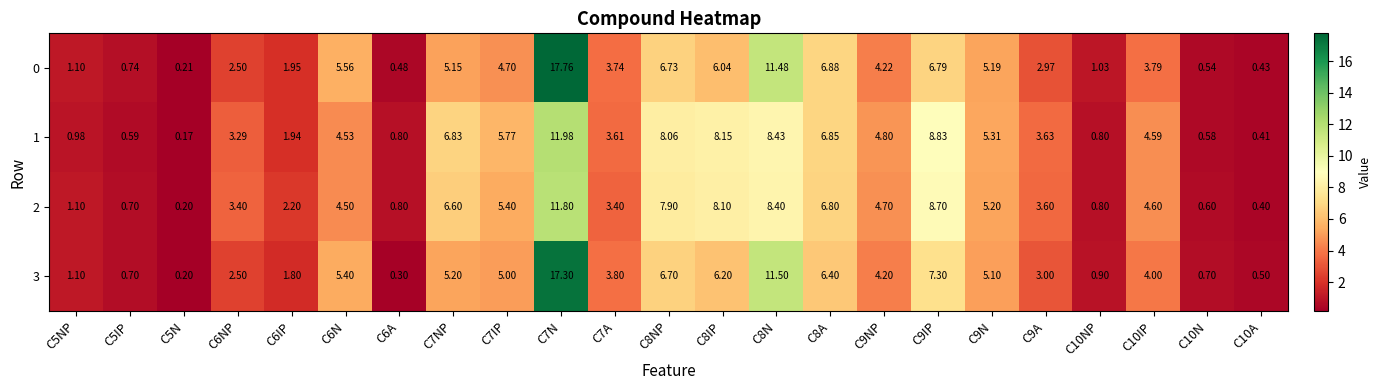

Is the value of 2 at C10A greater than the value of 1 at C8NP?

No